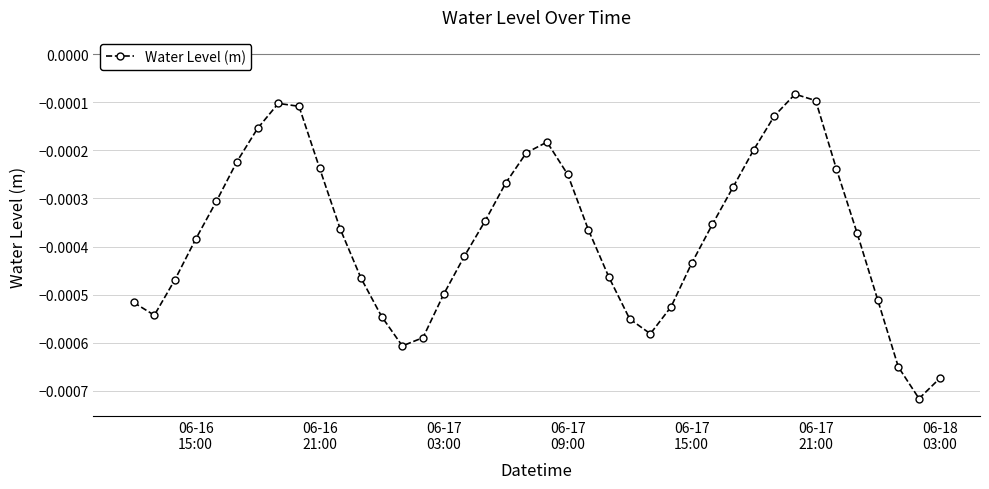

How many interior local valleys (lower than both neighbors) does the data have?

4